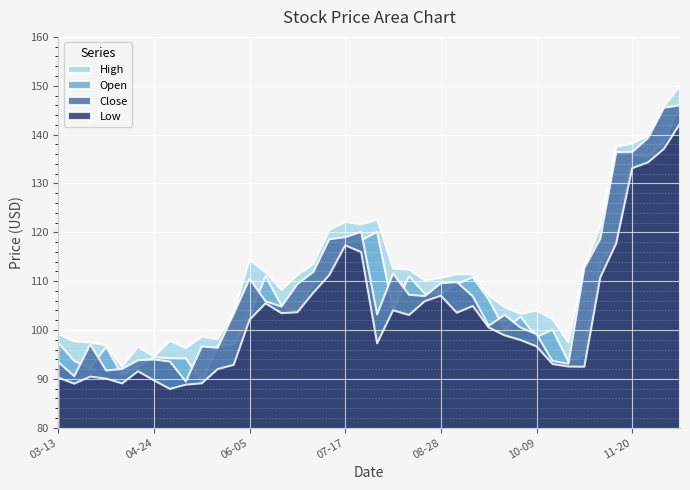

At which label does Open reach its minimum?

2023-05-15